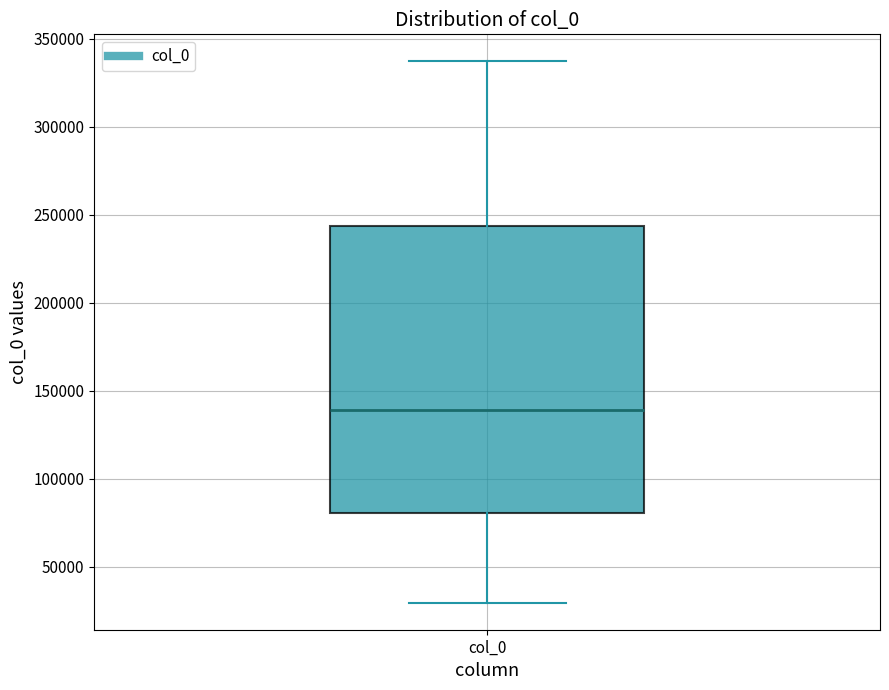

Where does the median line of the box for col_0 sit on the y-axis? The values are not printed on the chart, so give them approximately, as read against the axis.

140000